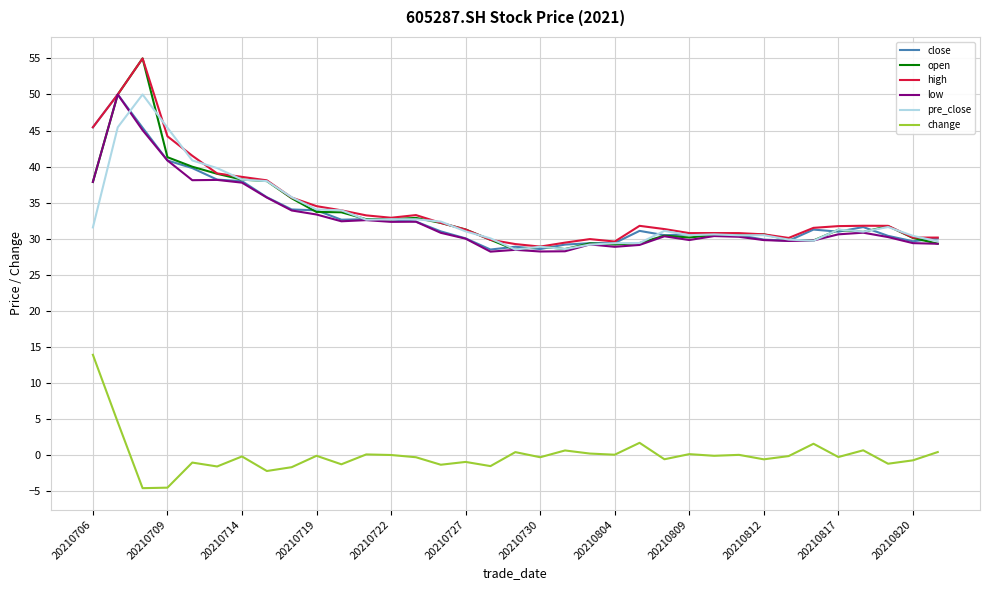

What is the maximum value shown in the chart?

55.0